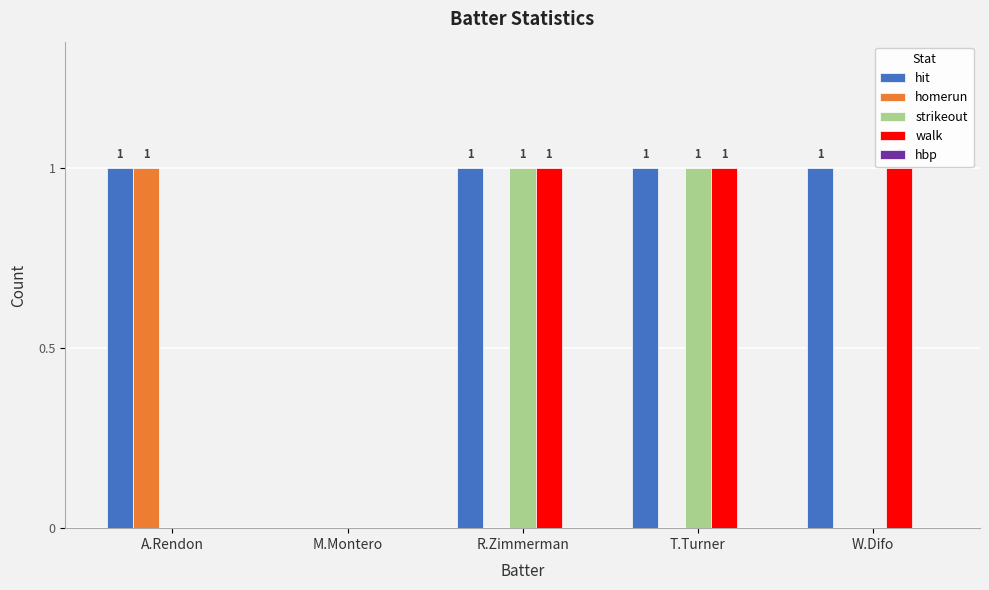

Which series has the largest total across all categories?

hit